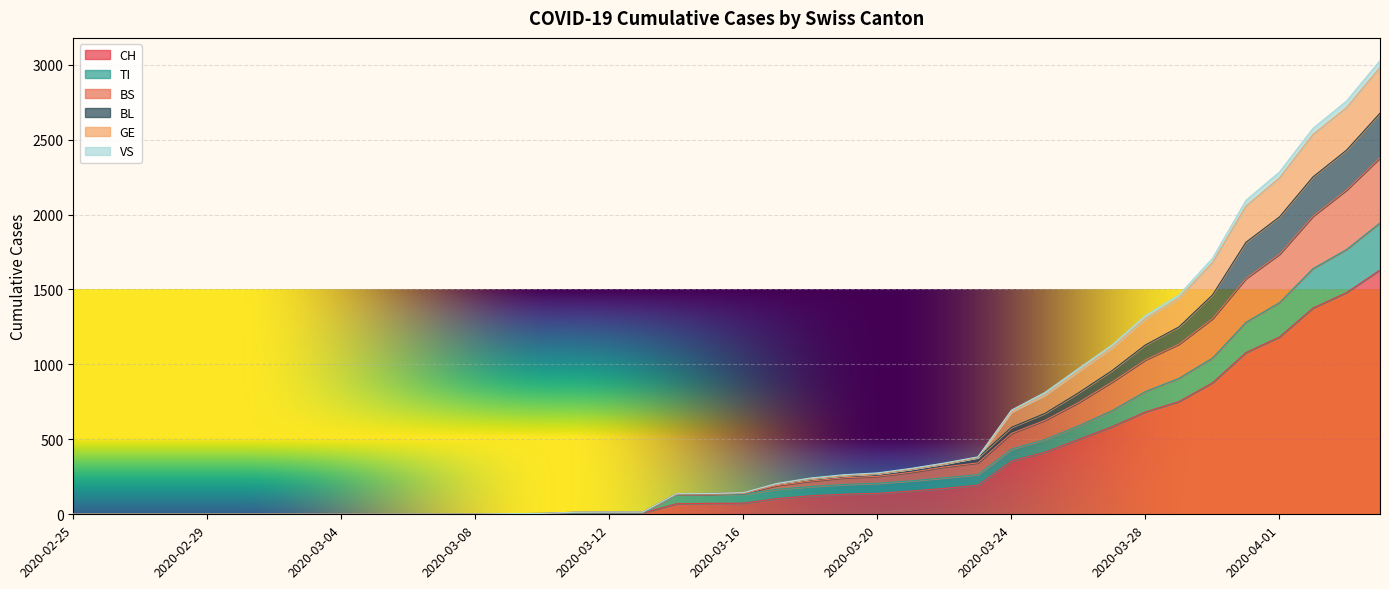

At 2020-02-27, list the series in order from largest to smallest.

CH, TI, BS, BL, GE, VS